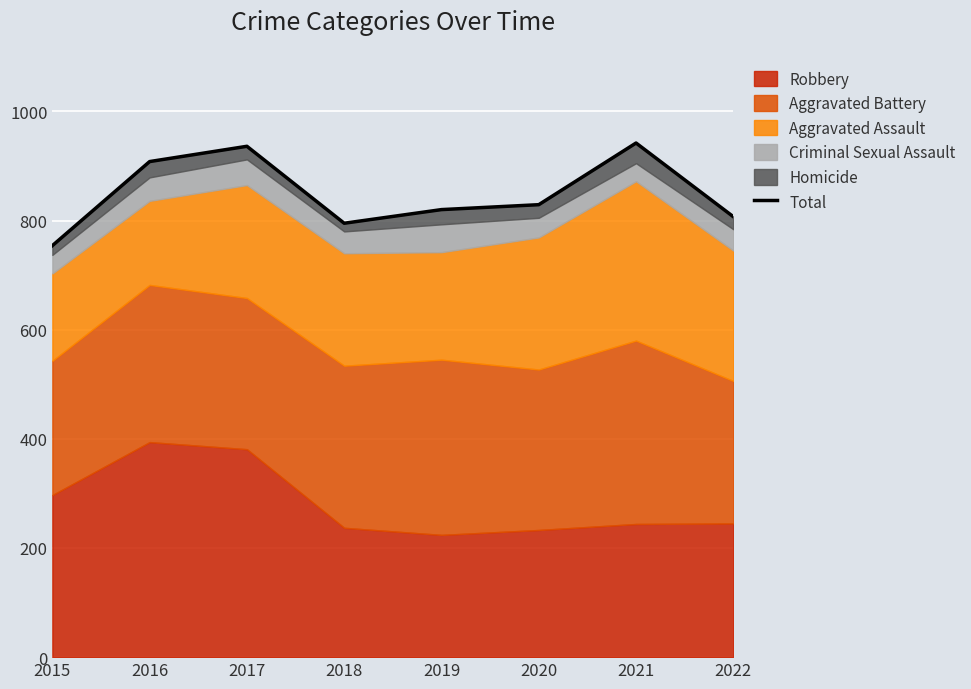

Does the chart display data point markers on the line(s)?

No